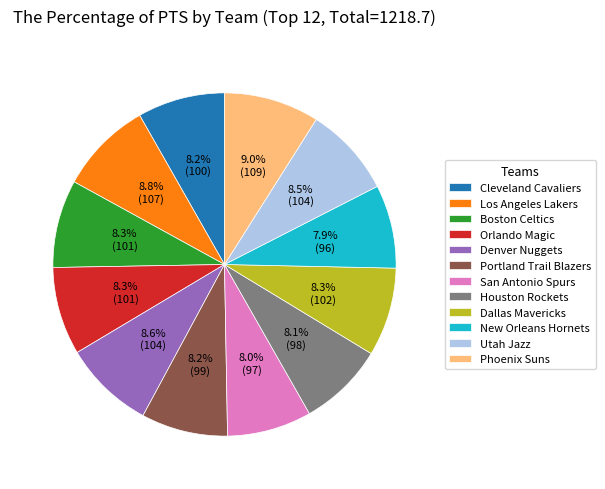

Does Houston Rockets represent more than half of the total?

No